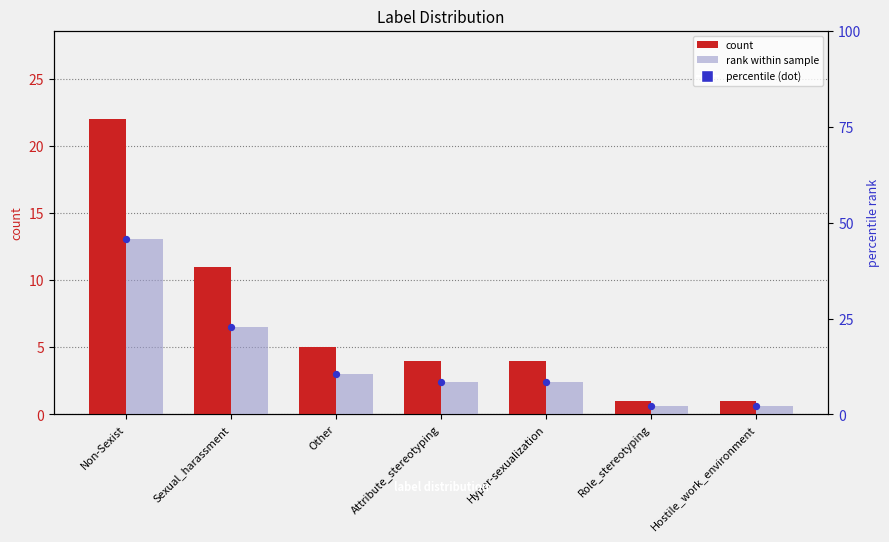

Is the value of percentile (dot) at Hostile_work_environment greater than the value of count at Non-Sexist?

No